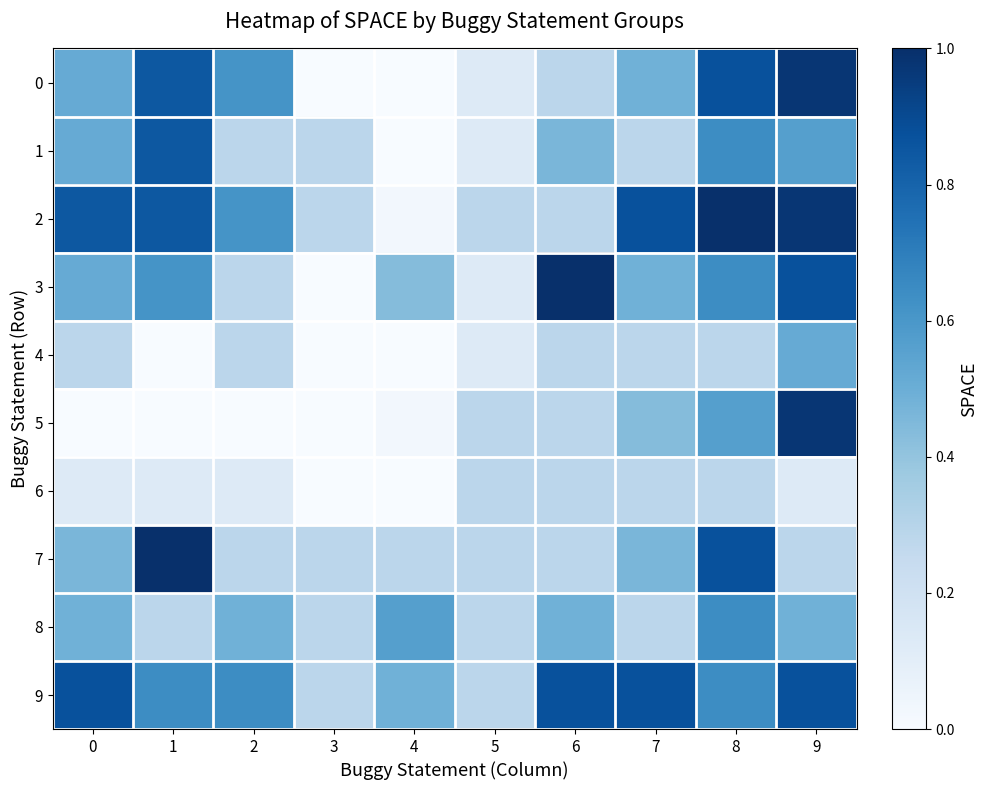

What is the total value across all series at 3?

1.4